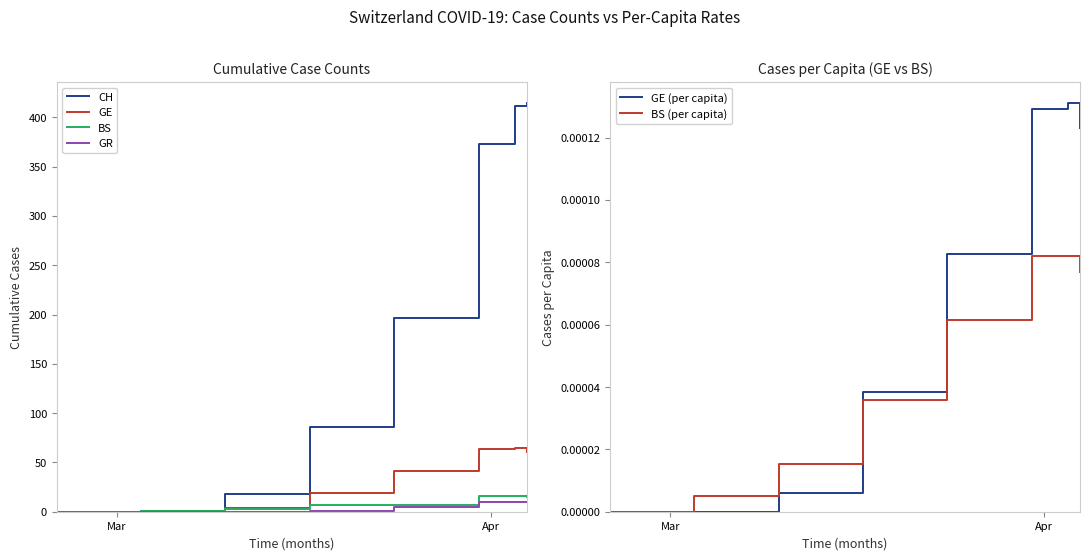

Rank the series by their maximum value, from lowest to highest.

BS (per capita), GE (per capita), GR, BS, GE, CH